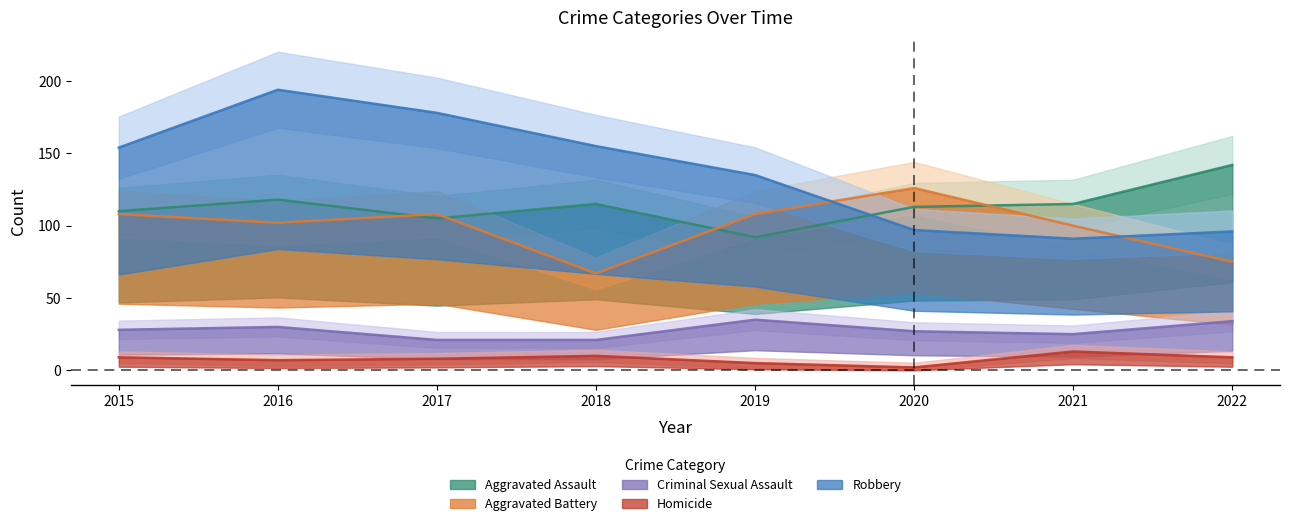

At how many categories does at least one series exceed 124?

7